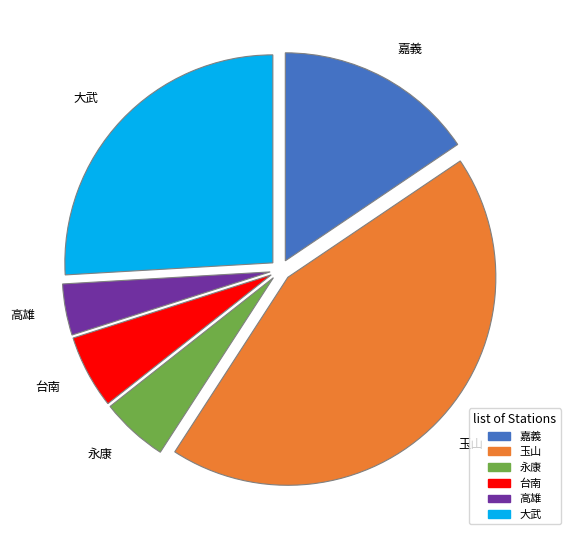

What is the largest slice in the pie chart?

玉山